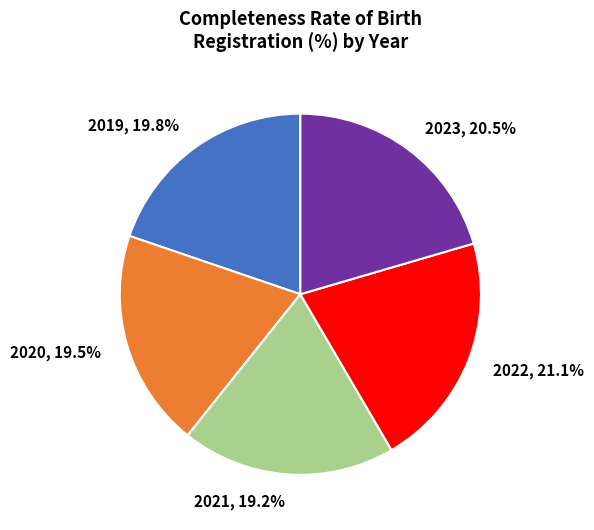

Is the sum of 2022 and 2021 greater than half?

No